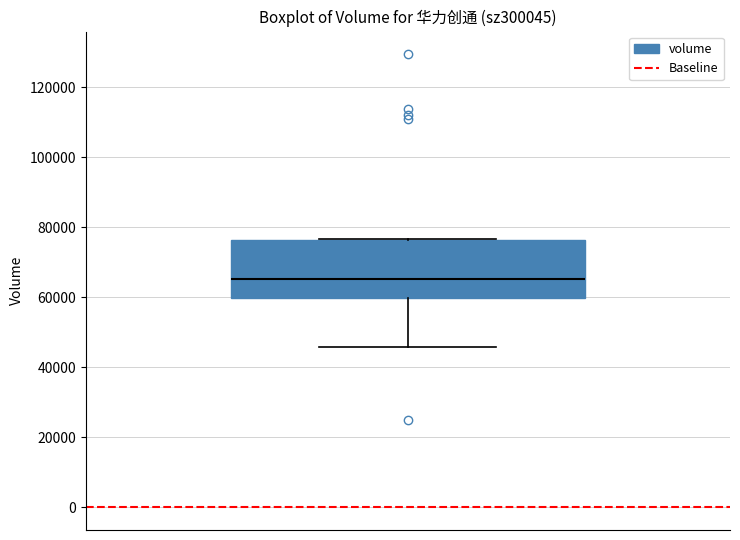

Read this box plot against the y-axis: the position of the median line, the range covered by the box, and the ends of both whiskers. The values are not printed on the chart, so give them approximately, as read against the axis.

median 66000, box 60000 to 76000, whiskers 46000 to 76000